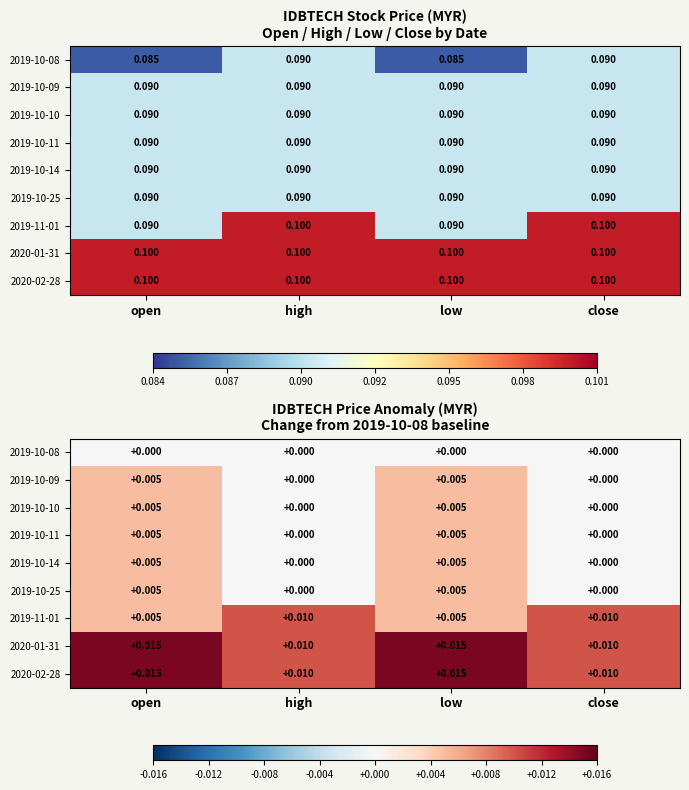

List the series in order of their peak value, lowest first.

2019-10-08, 2019-10-09, 2019-10-10, 2019-10-11, 2019-10-14, 2019-10-25, 2019-11-01, 2020-01-31, 2020-02-28